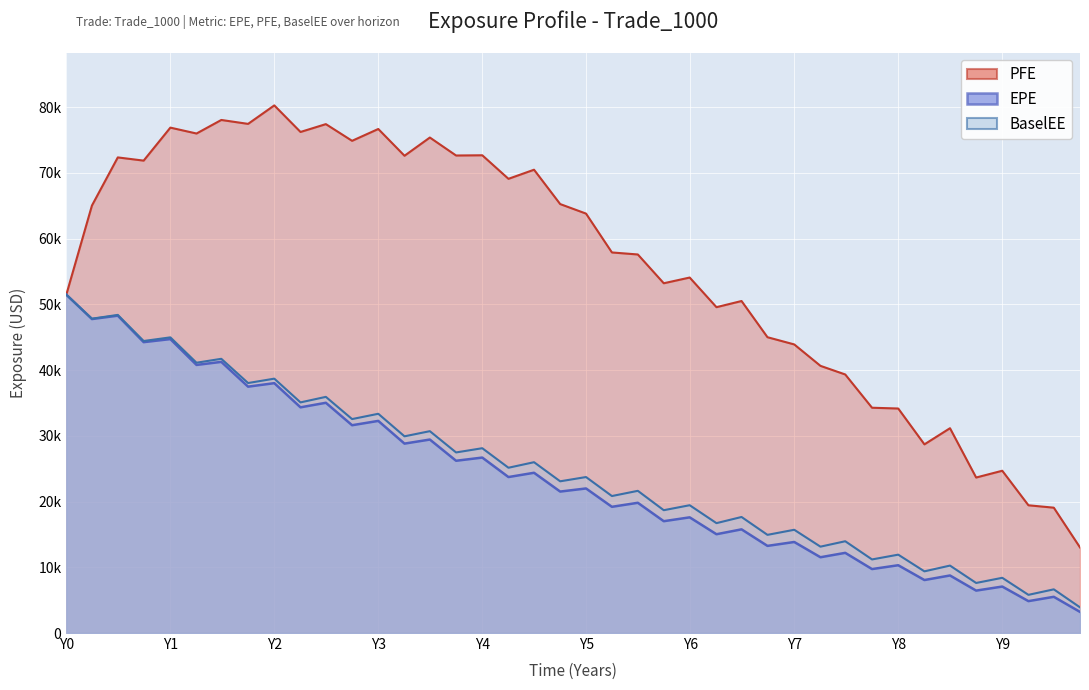

Is the value of PFE at 0.0 greater than the value of EPE at 0.743634?

Yes